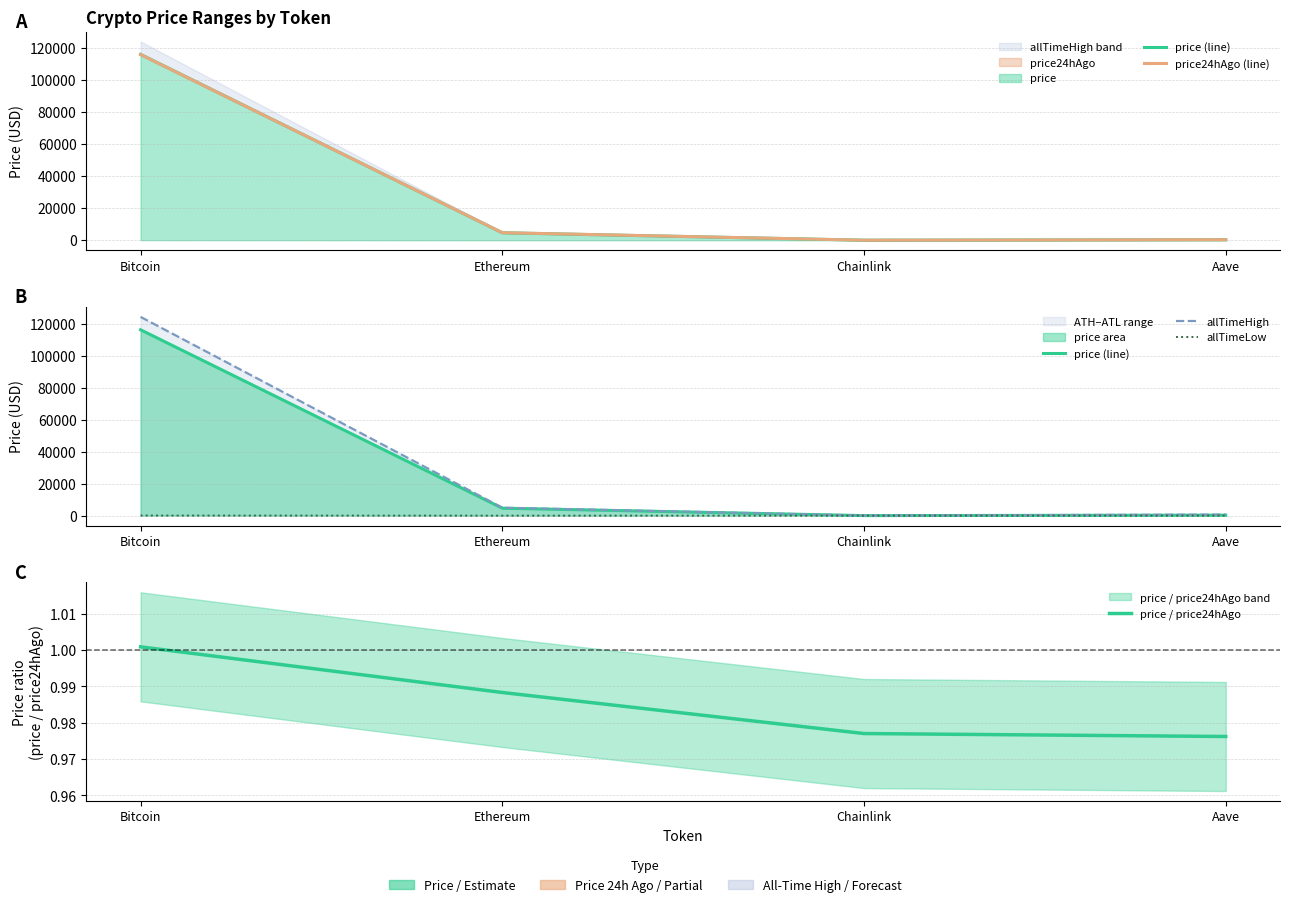

Which category has the lowest value across all series?

Chainlink